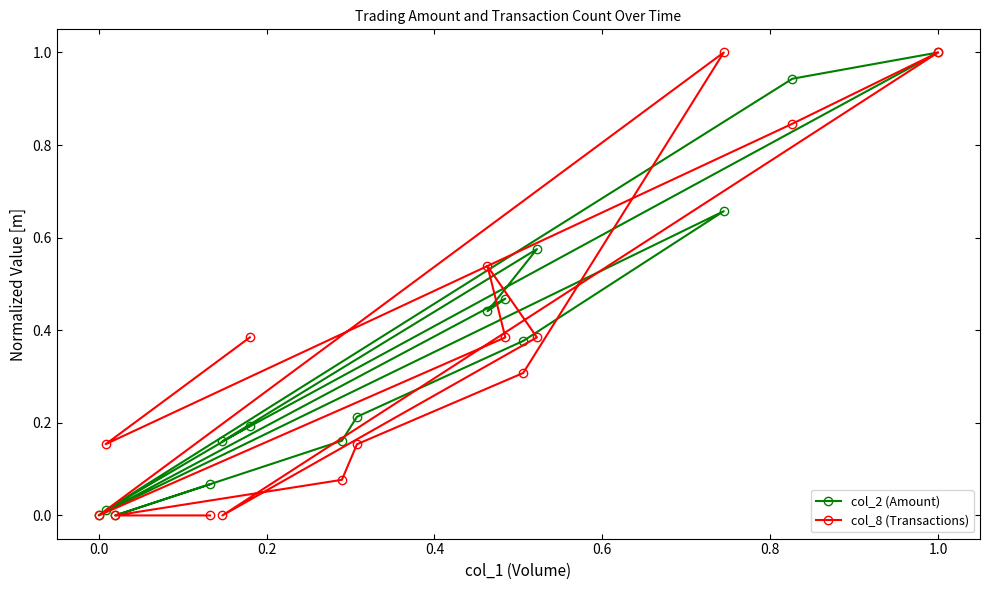

Which series has the largest range (max minus min)?

col_2 (Amount)